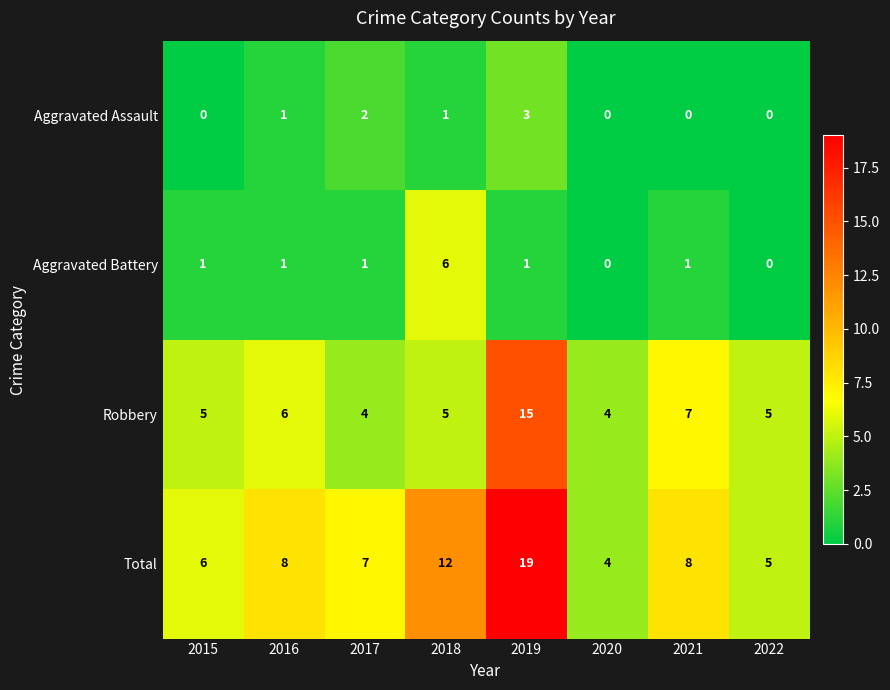

Which series has the widest spread of values?

Total